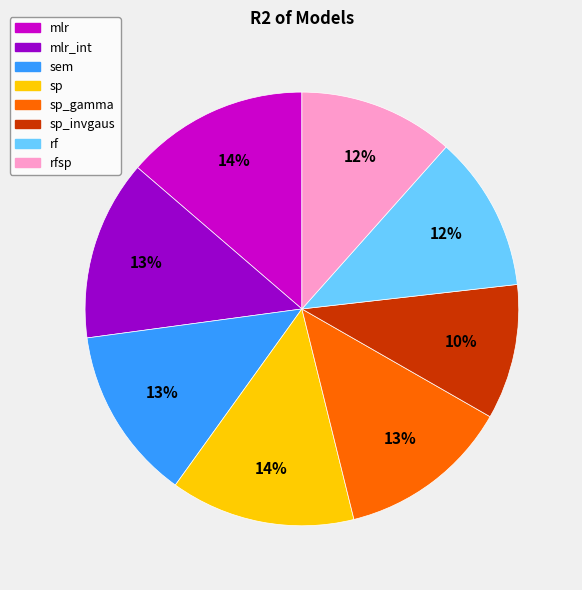

Which slice is the smallest?

sp_invgaus